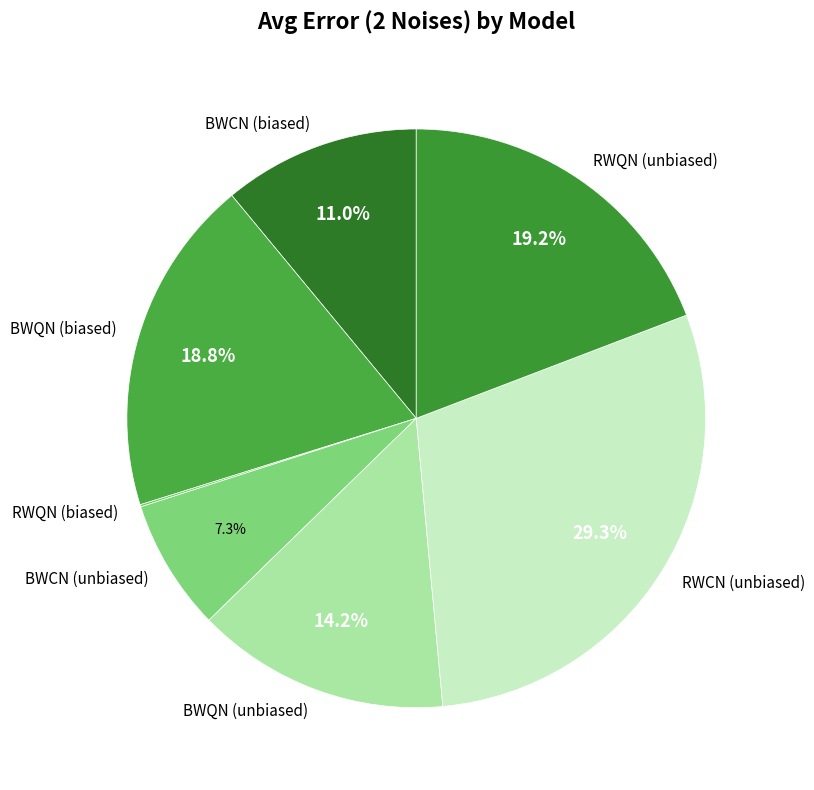

What is the largest slice in the pie chart?

RWCN (unbiased)